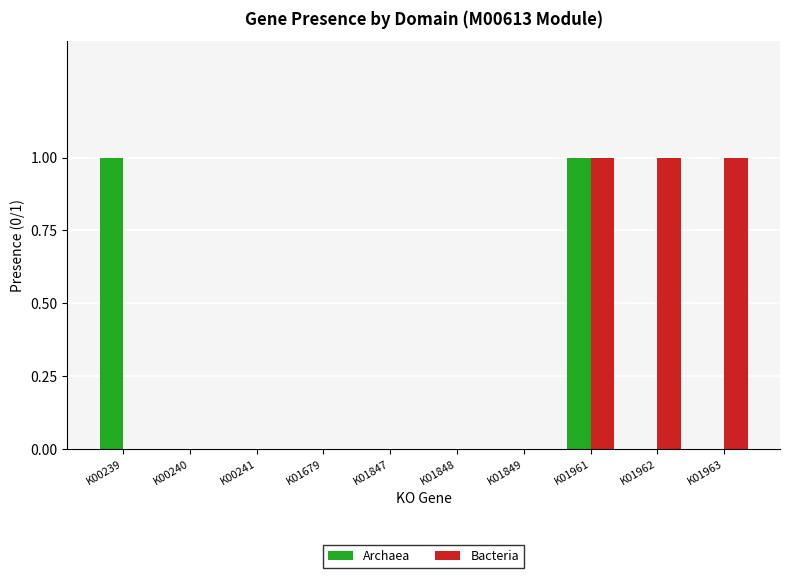

Count the number of categories in the chart.

10